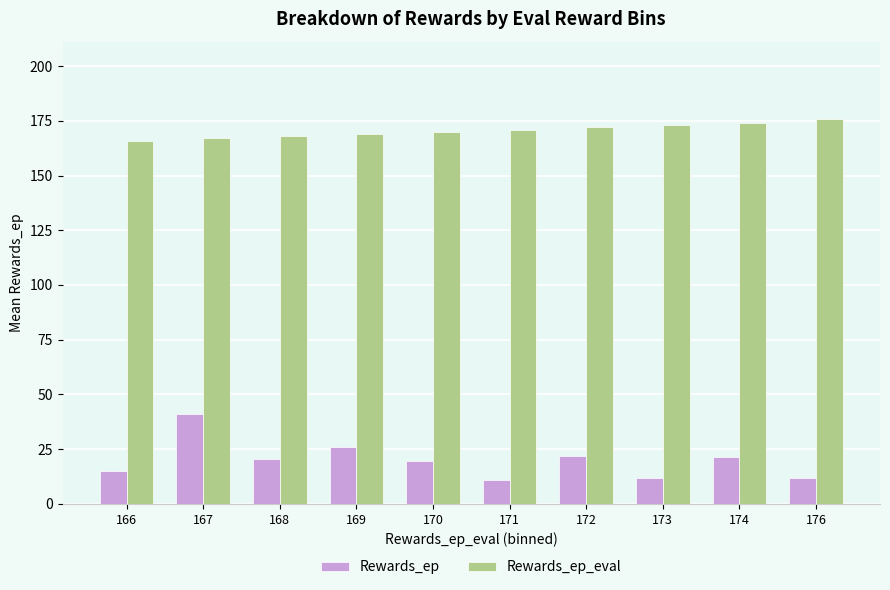

At how many categories does at least one series exceed 134?

10